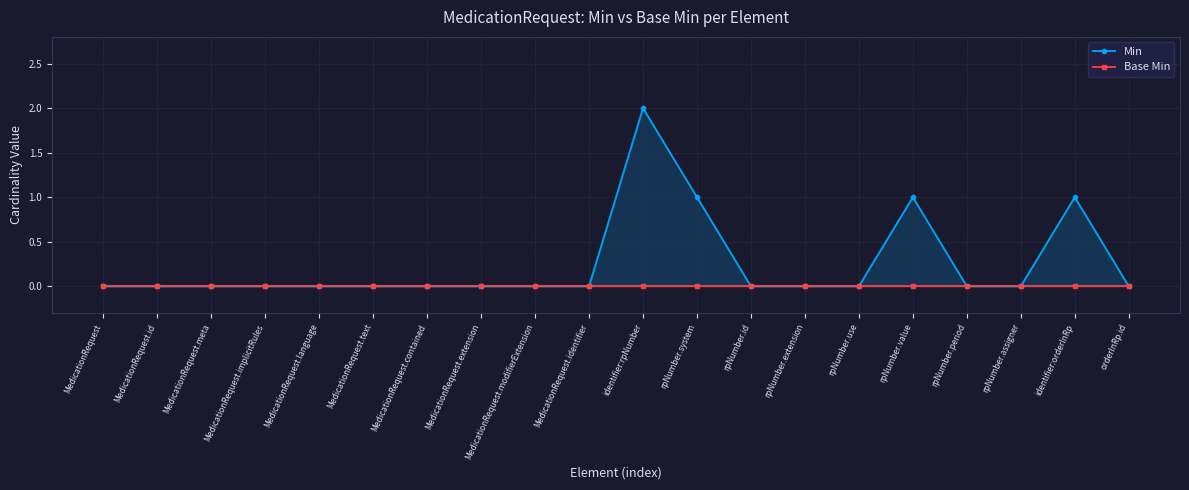

How many lines are shown in the chart?

2